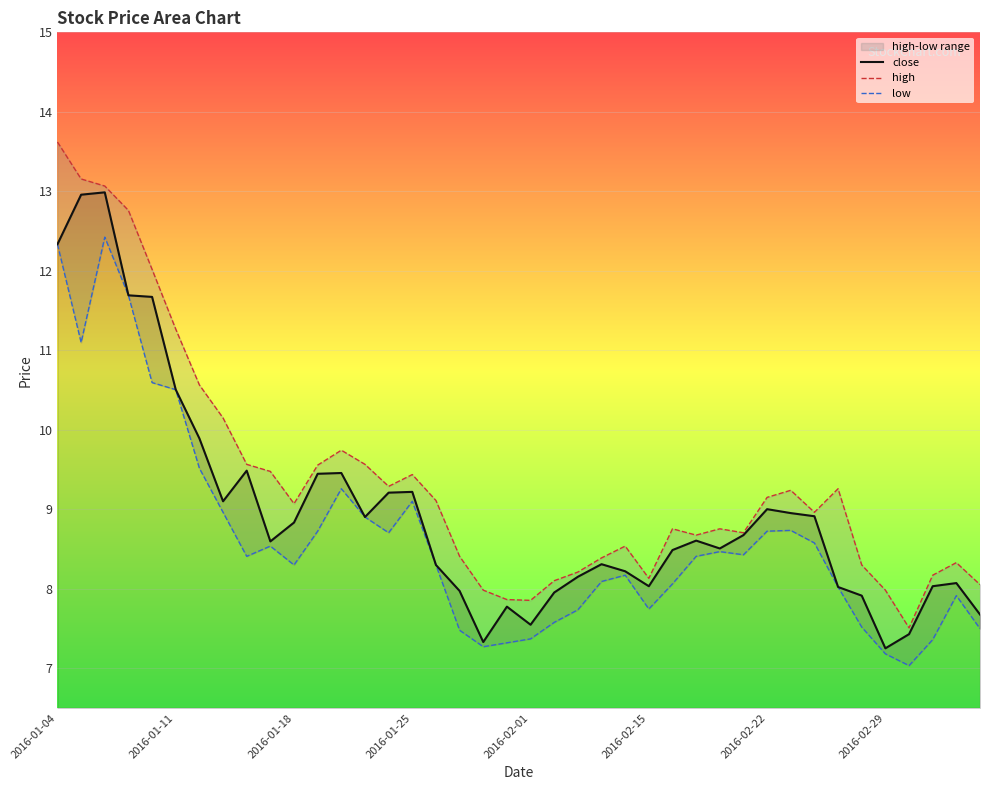

What is the difference between the highest and lowest values at 8?

1.2